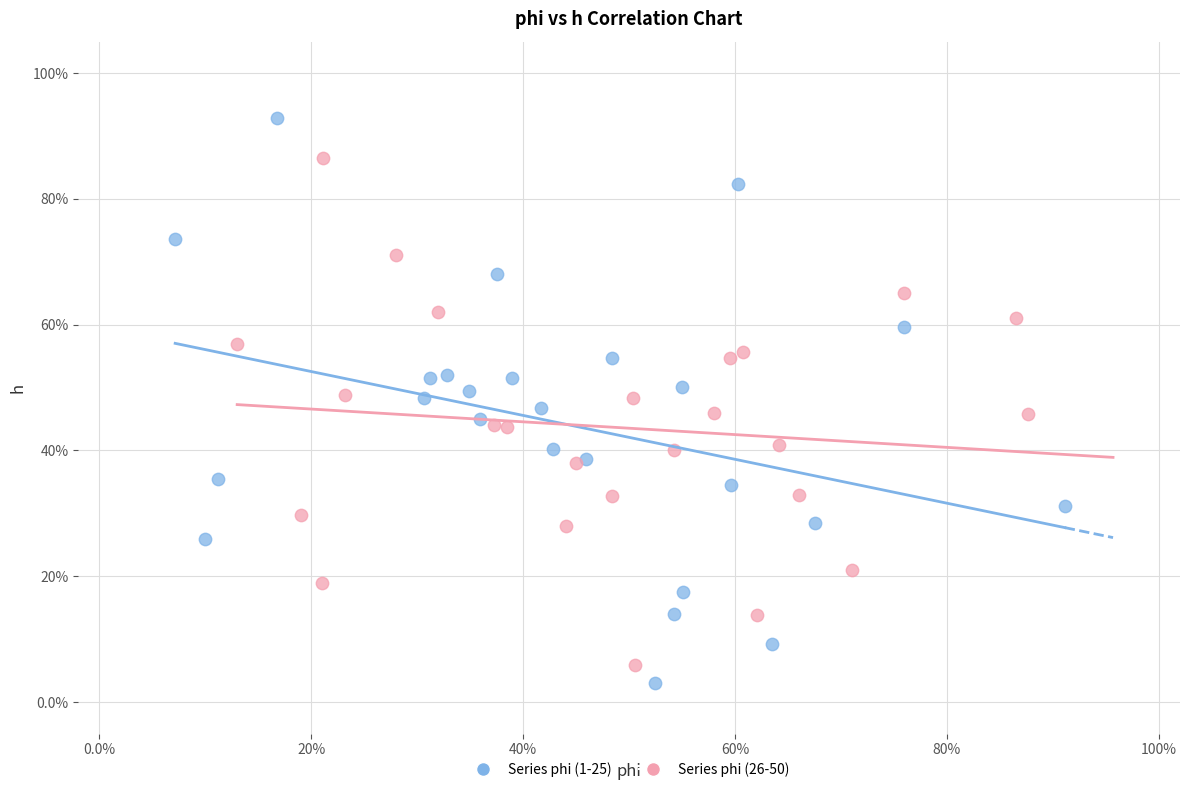

What are all the series names shown in the legend?

Series phi (1-25), Series phi (26-50)